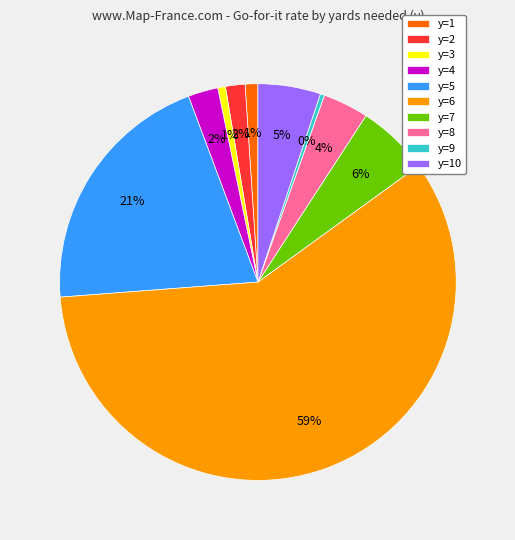

Which category has the biggest portion of the pie?

y=6